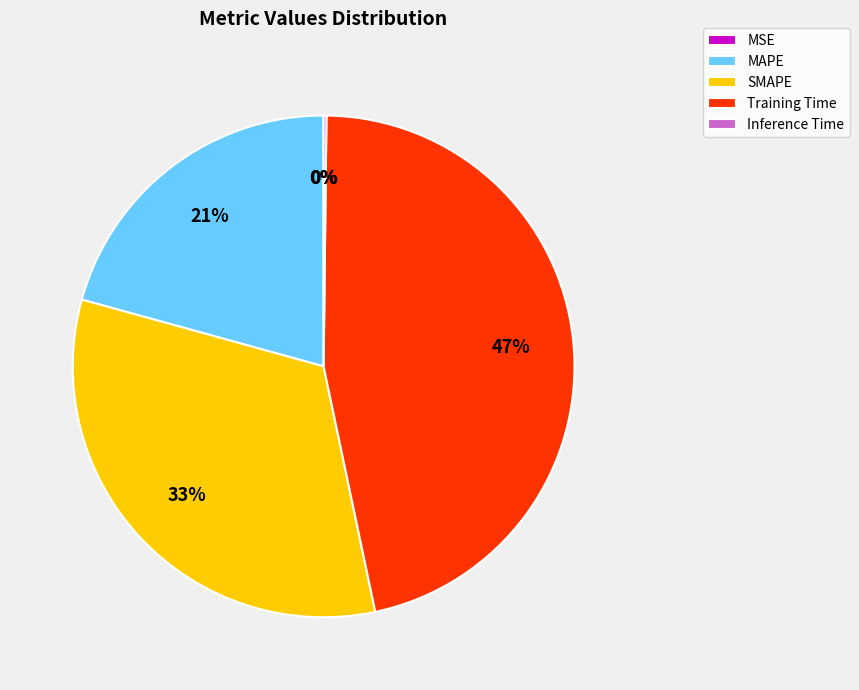

Which slice is the largest?

Training Time